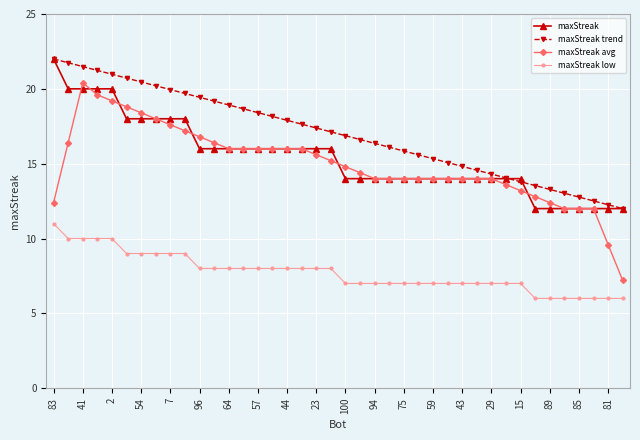

What is the maximum value shown in the chart?

22.0